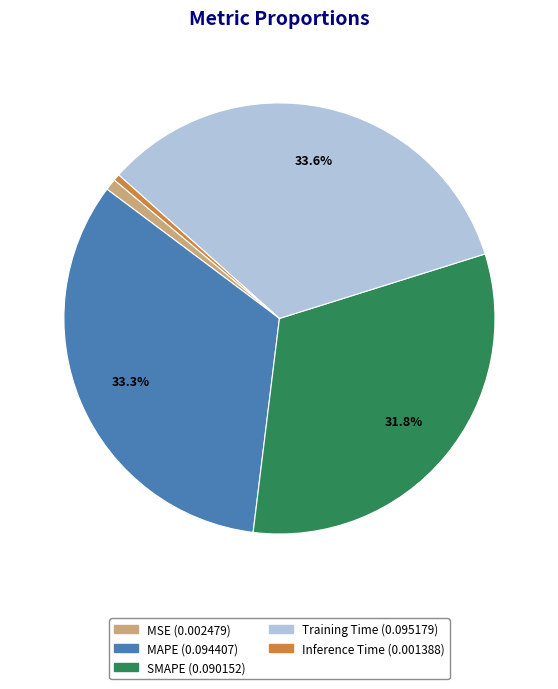

True or false: MSE accounts for 9% of the total.

False